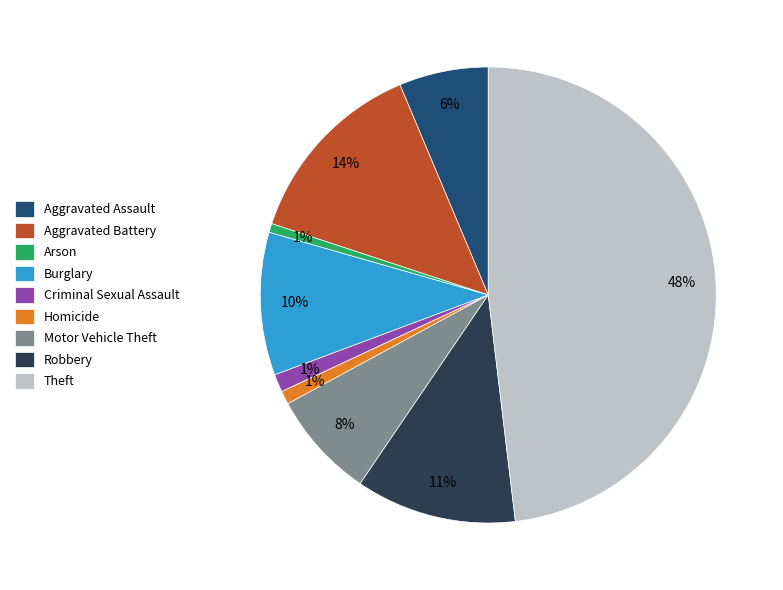

True or false: Robbery accounts for 1% of the total.

False